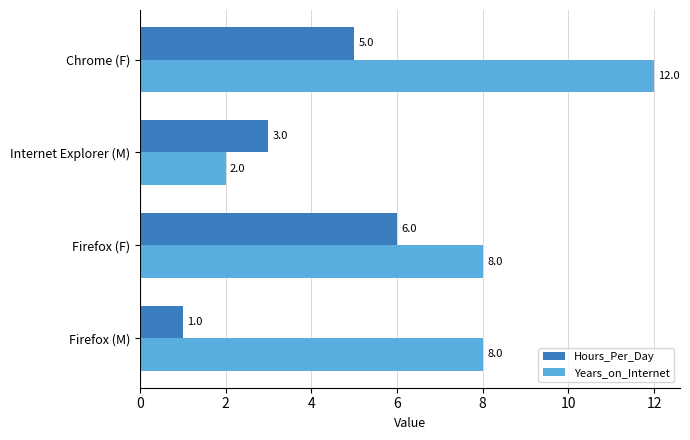

The Hours_Per_Day series shows 3 at Internet Explorer (M). True or false?

True